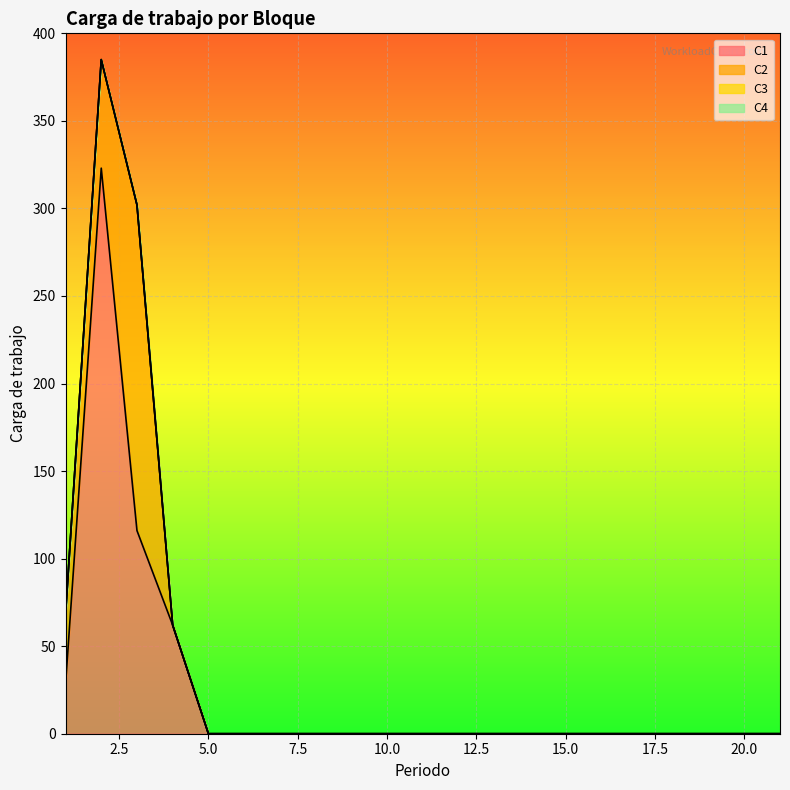

True or false: C4 and C3 intersect in this chart.

False